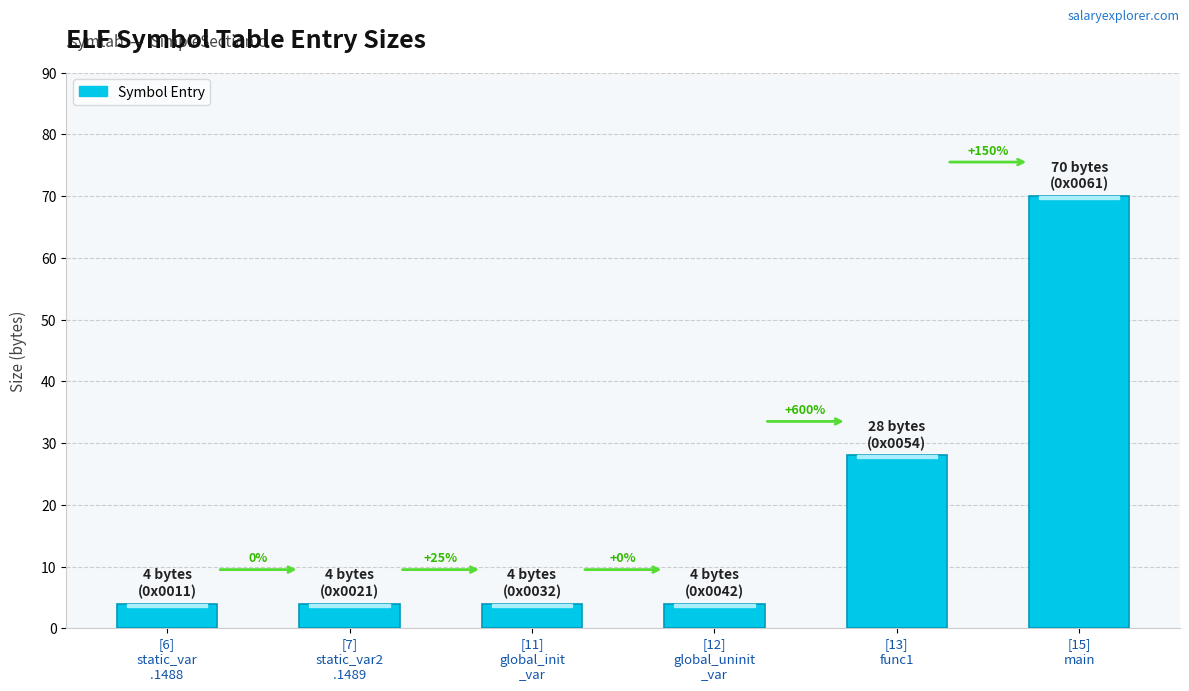

Between [6]
static_var
.1488 and [11]
global_init
_var, which is larger?

[6]
static_var
.1488